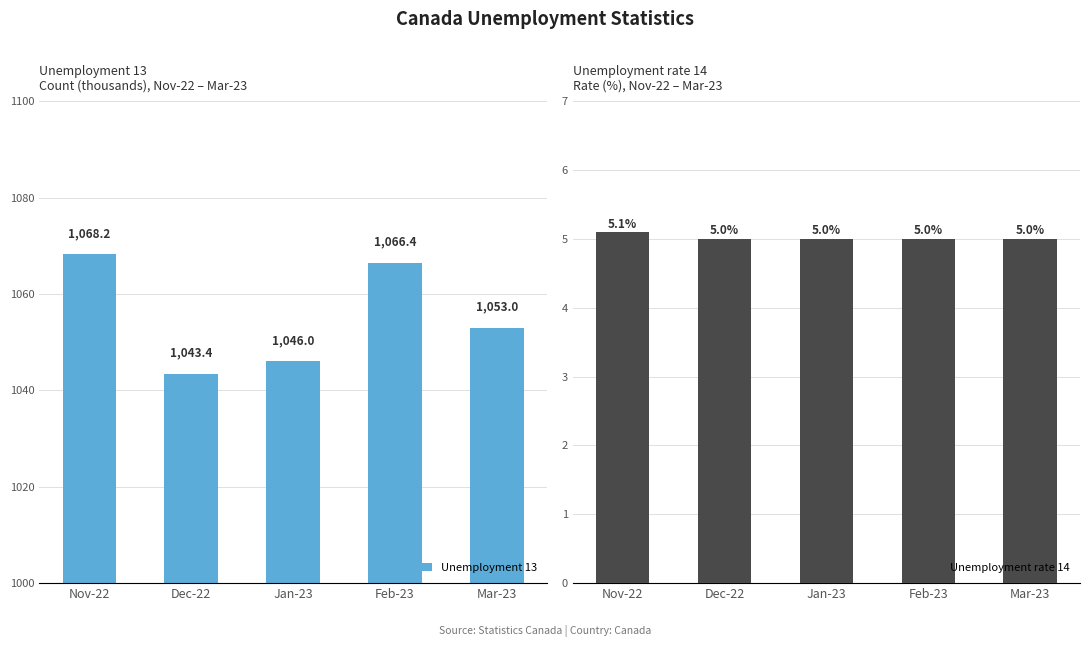

Which series has the widest spread of values?

Unemployment 13